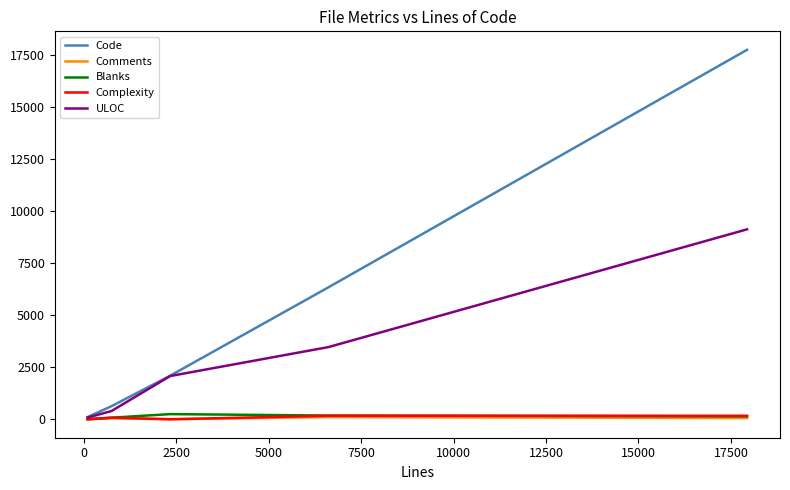

Which series has the largest total across all categories?

Code